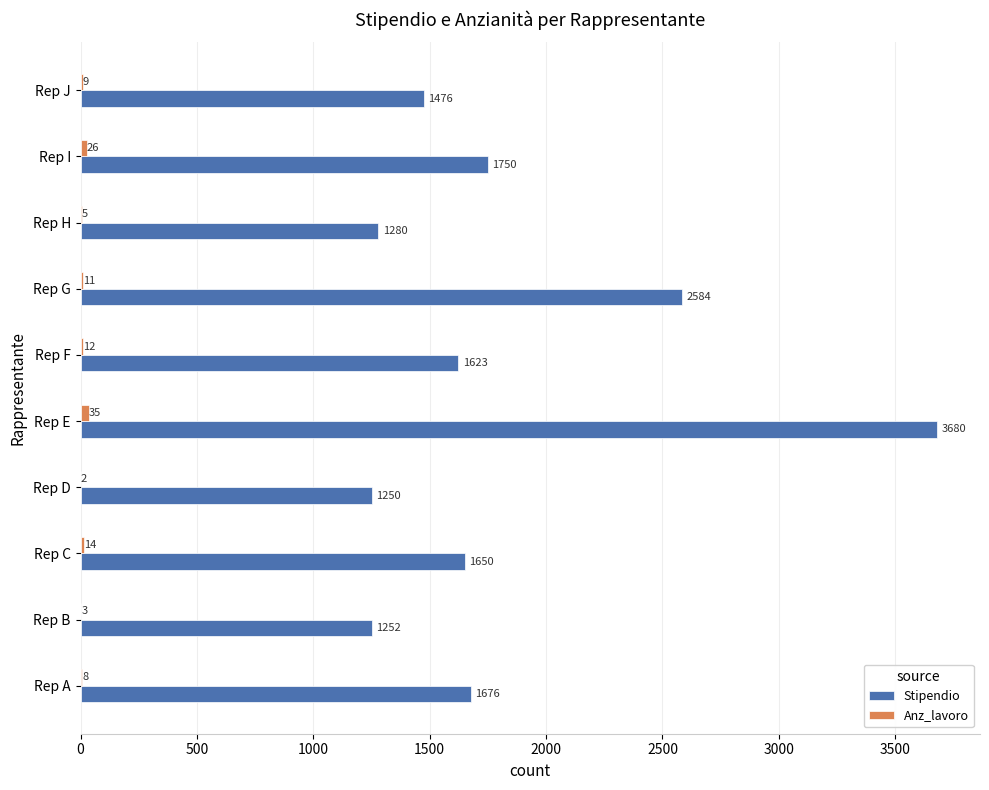

What is the average value of the Stipendio series?

1822